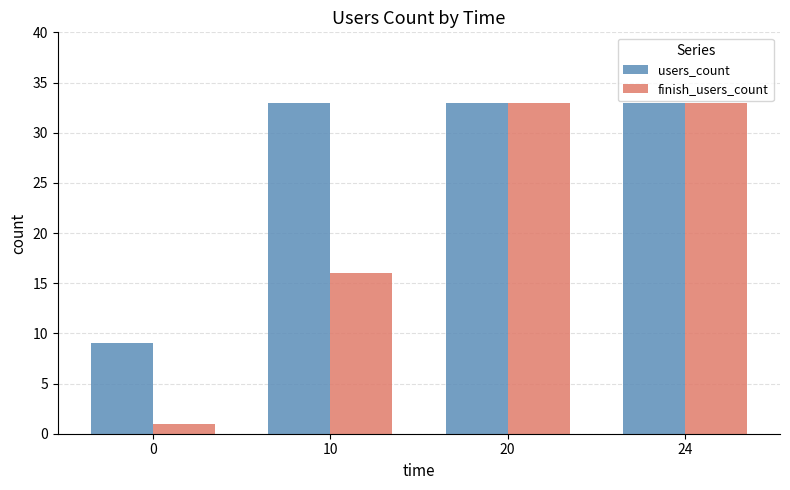

Reading right to left, extract all data points from this chart.

users_count: 24=33	20=33	10=33	0=9
finish_users_count: 24=33	20=33	10=16	0=1